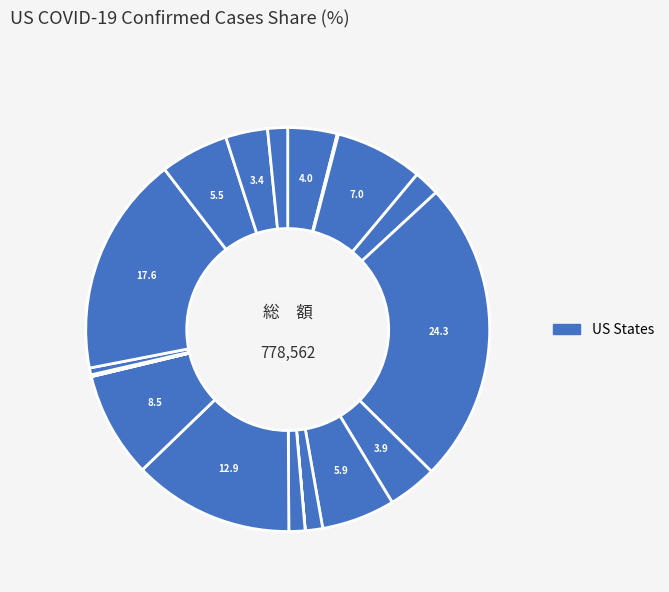

Which category has the smallest portion of the pie?

Diamond Princess